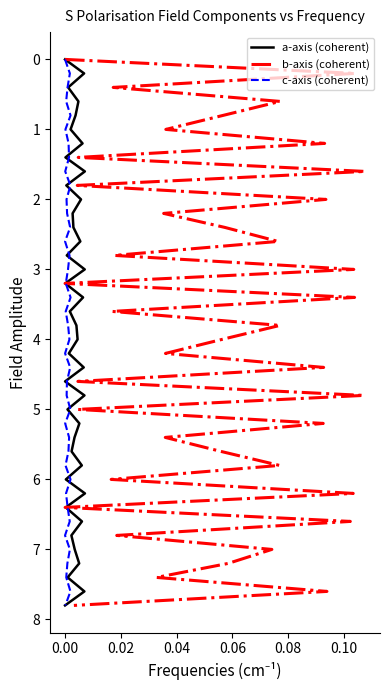

Which category has the highest value in the a-axis (coherent) series?

39